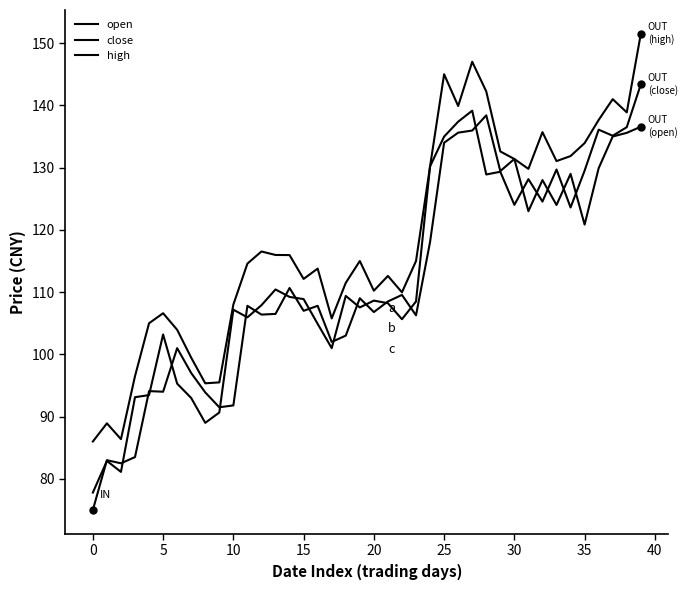

Reading right to left, transcribe all the data shown in this chart.

open: 136.6	135.6	135.0	129.9	120.8	129.0	124.0	128.0	123.0	131.4	129.4	138.4	136.0	135.6	134.0	118.1	106.3	109.5	108.5	106.8	109.0	103.0	102.0	107.8	107.0	110.7	106.5	106.4	107.8	91.8	91.5	93.9	97.0	101.0	94.0	94.1	83.5	82.5	83.0	75.0
close: 143.4	136.5	135.1	136.1	129.5	123.6	129.7	124.5	128.2	124.0	129.3	128.9	139.2	137.4	135.0	130.2	108.5	105.7	108.2	108.6	107.5	109.4	101.0	104.9	108.9	109.2	110.4	107.9	106.0	107.2	90.7	89.0	93.0	95.3	103.2	93.5	93.1	81.1	82.9	77.8
high: 151.5	138.9	141.0	137.7	133.9	131.9	131.1	135.7	129.8	131.4	132.6	142.2	147.0	139.9	145.0	130.2	115.0	110.0	112.6	110.2	115.0	111.5	105.8	113.8	112.1	116.0	116.0	116.5	114.6	108.0	95.5	95.3	99.5	104.0	106.6	105.0	96.5	86.4	88.9	86.0